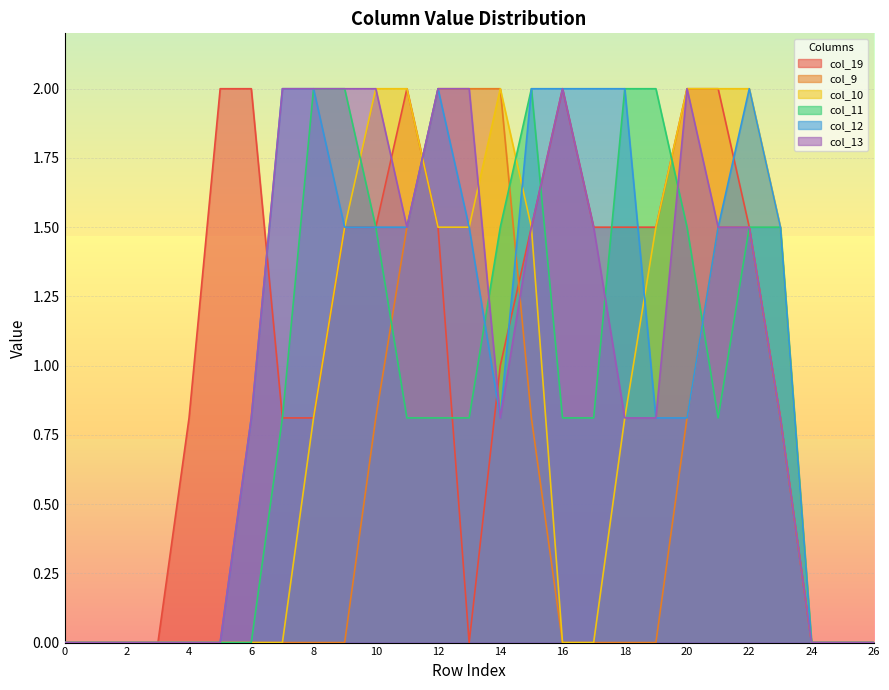

How many intersections are there between col_12 and col_19?

6